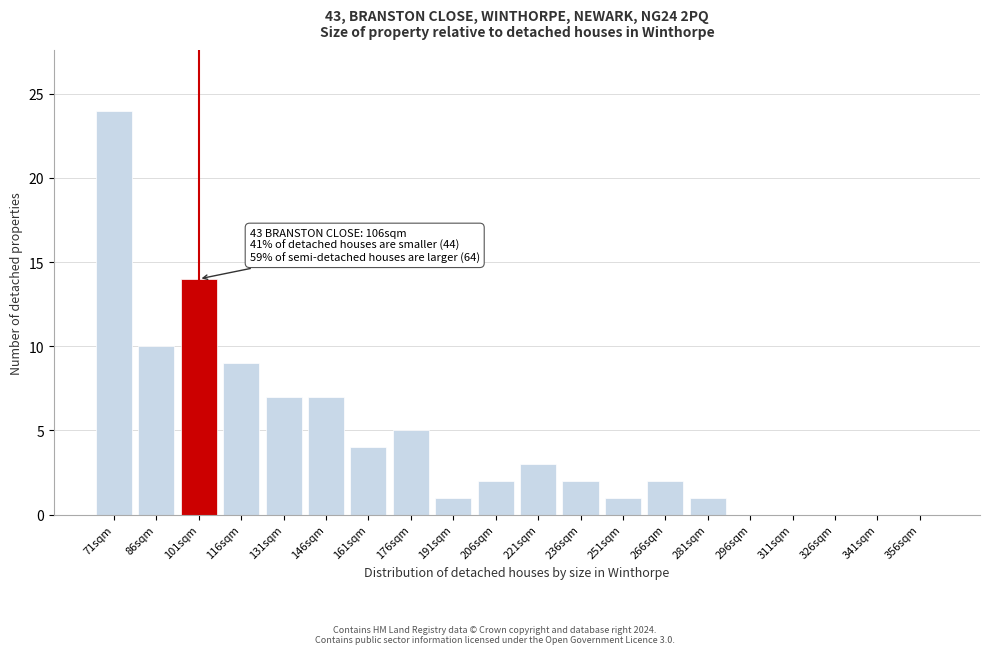

Reading right to left, list all the values displayed in this chart.

356sqm=0	341sqm=0	326sqm=0	311sqm=0	296sqm=0	281sqm=1	266sqm=2	251sqm=1	236sqm=2	221sqm=3	206sqm=2	191sqm=1	176sqm=5	161sqm=4	146sqm=7	131sqm=7	116sqm=9	101sqm=14	86sqm=10	71sqm=24